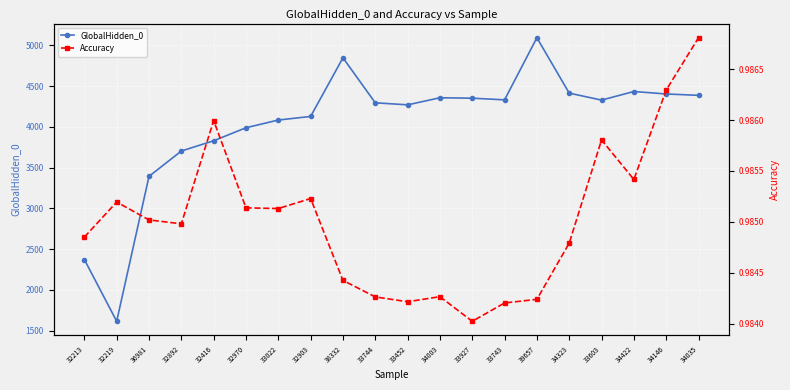

Is the value of GlobalHidden_0 at 32970 greater than the value of Accuracy at 33927?

Yes